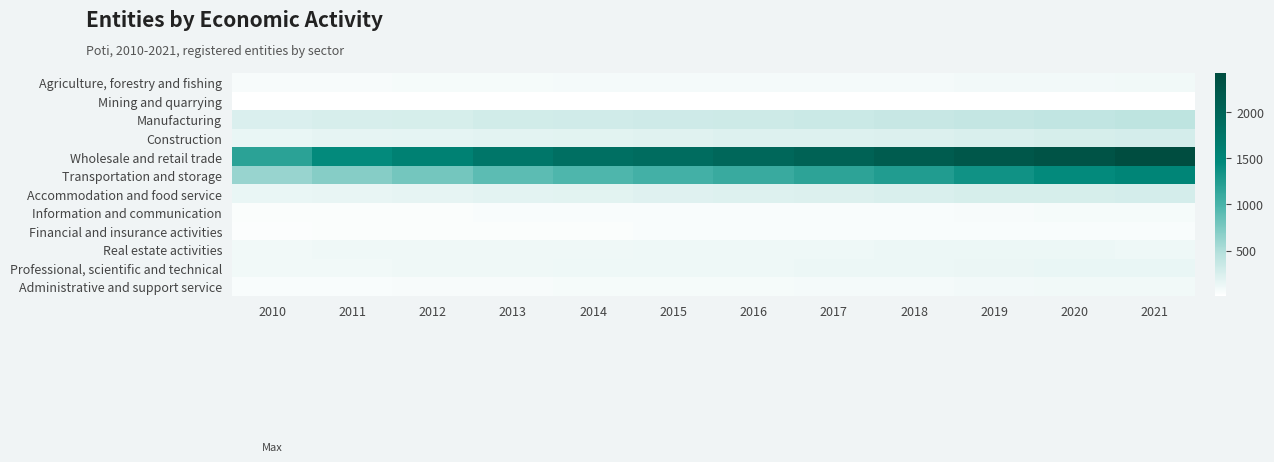

How many series are shown in this chart?

12